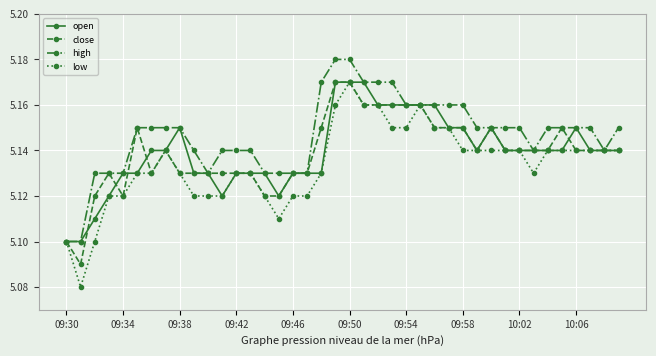

How many lines are shown in the chart?

4